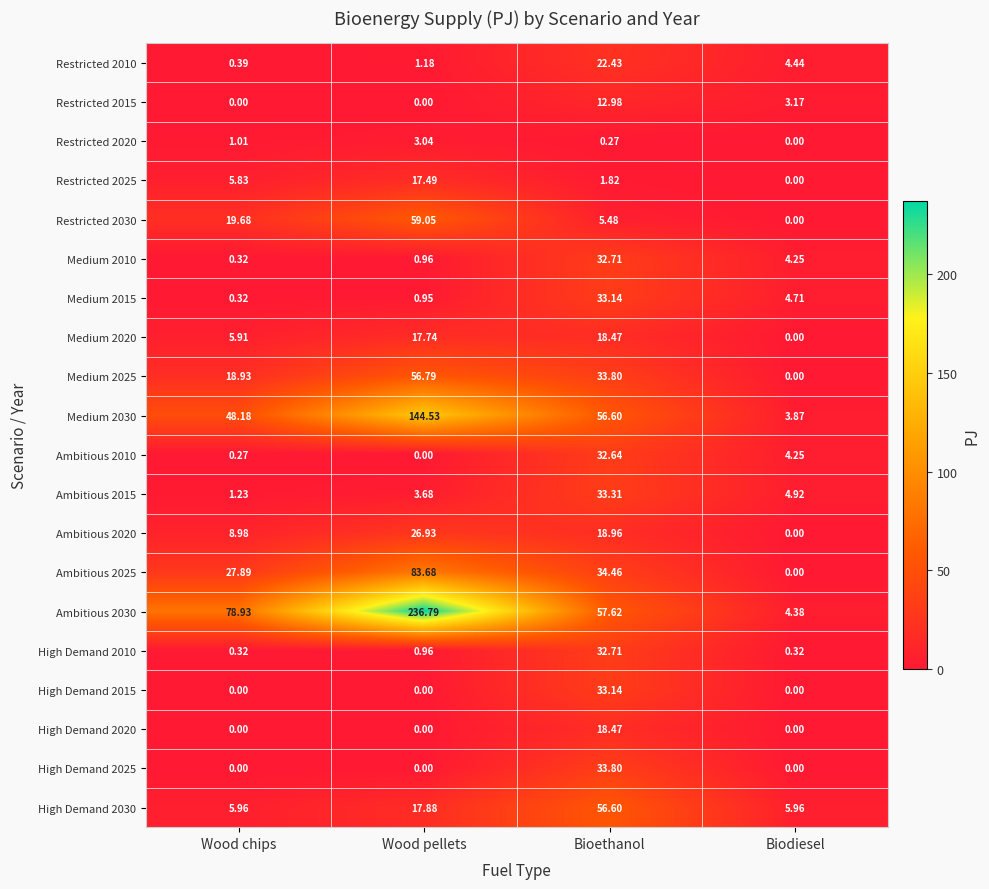

List the labels in order of Medium 2015 value, smallest first.

Wood chips, Wood pellets, Biodiesel, Bioethanol